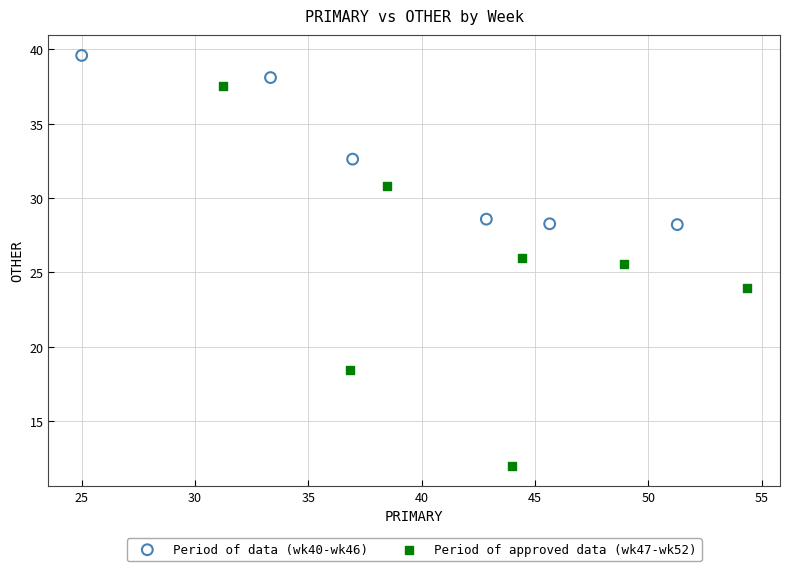

What are all the series names shown in the legend?

Period of data (wk40-wk46), Period of approved data (wk47-wk52)